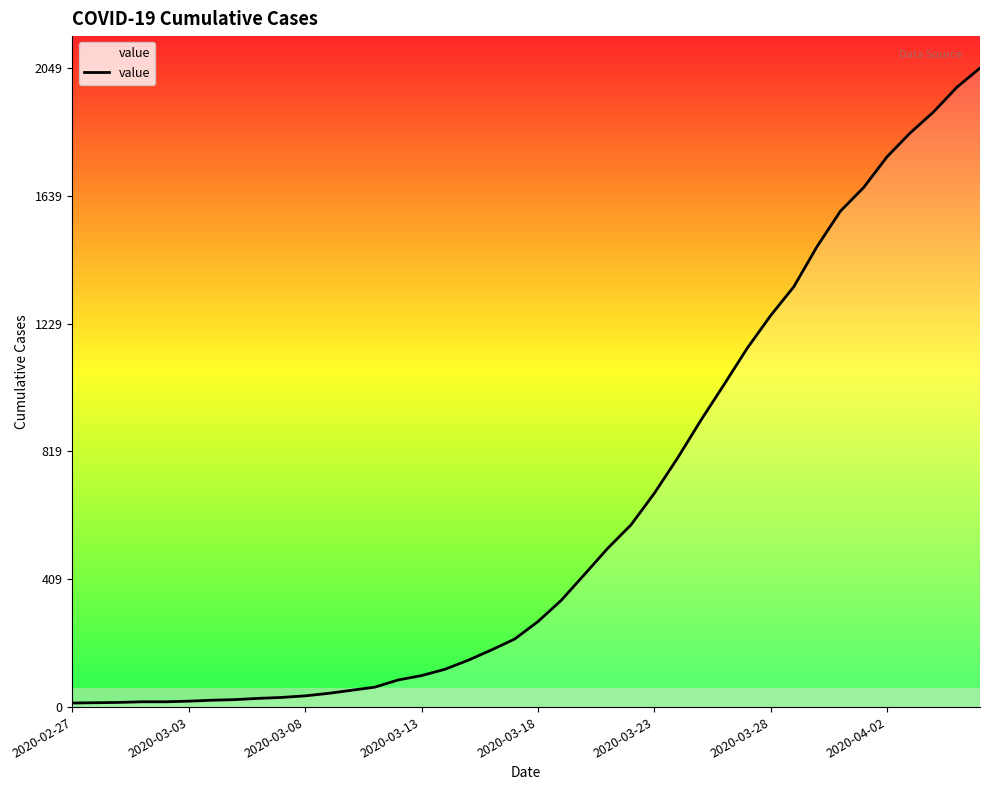

What is the maximum value shown in the chart?

2049